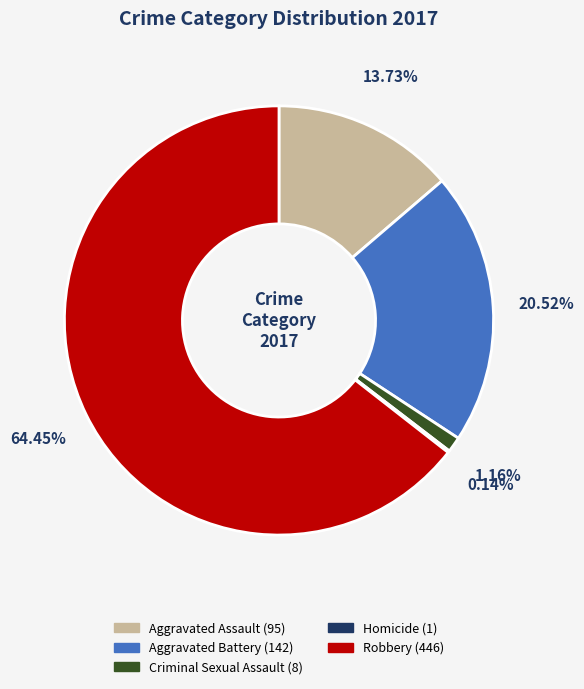

Is Aggravated Assault the majority of the pie?

No